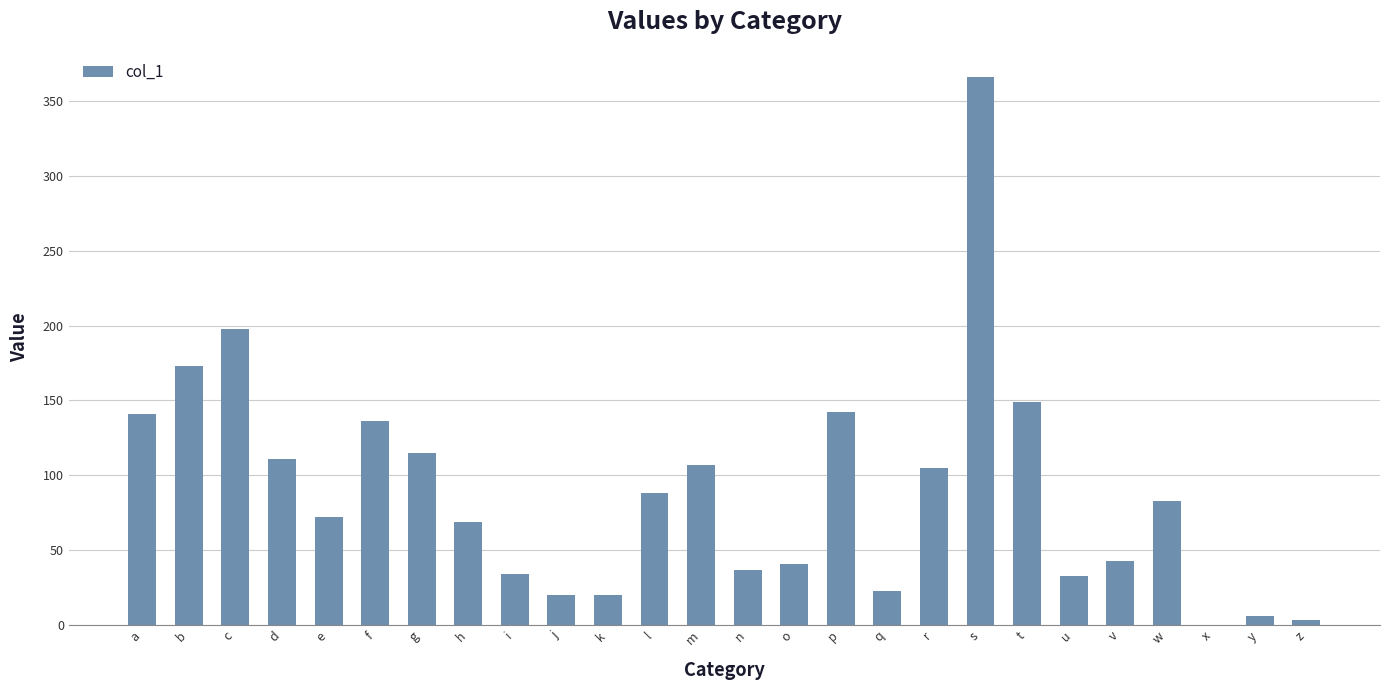

What is the sum of all values?

2315